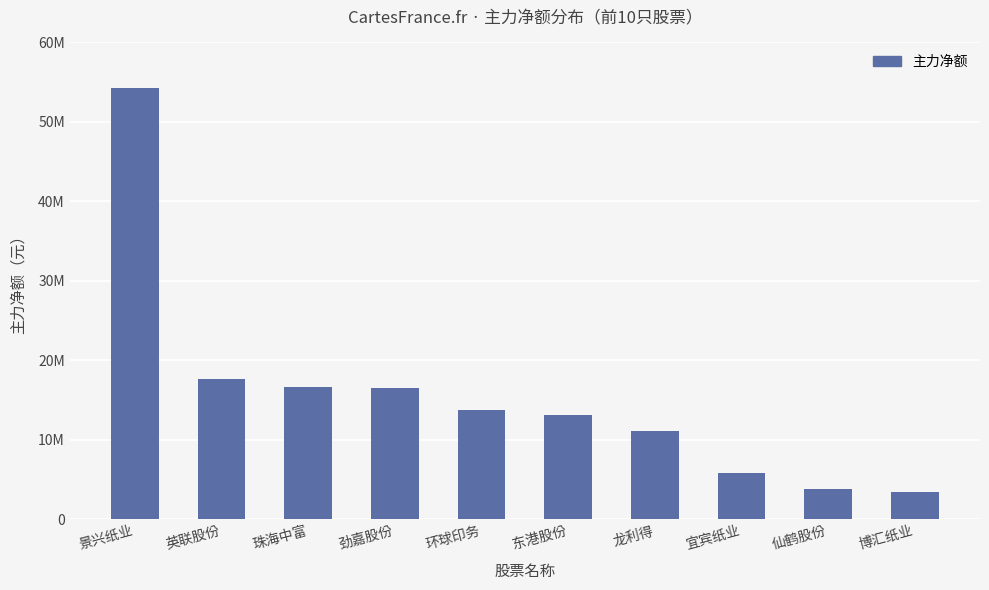

Rank the categories by value from highest to lowest.

景兴纸业, 英联股份, 珠海中富, 劲嘉股份, 环球印务, 东港股份, 龙利得, 宜宾纸业, 仙鹤股份, 博汇纸业